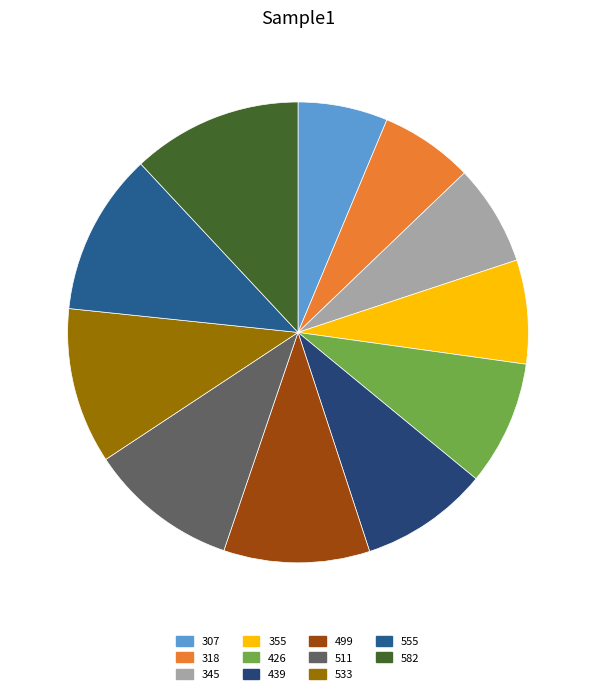

To the nearest percent, what is the combined percentage of 439 and 582?

21%